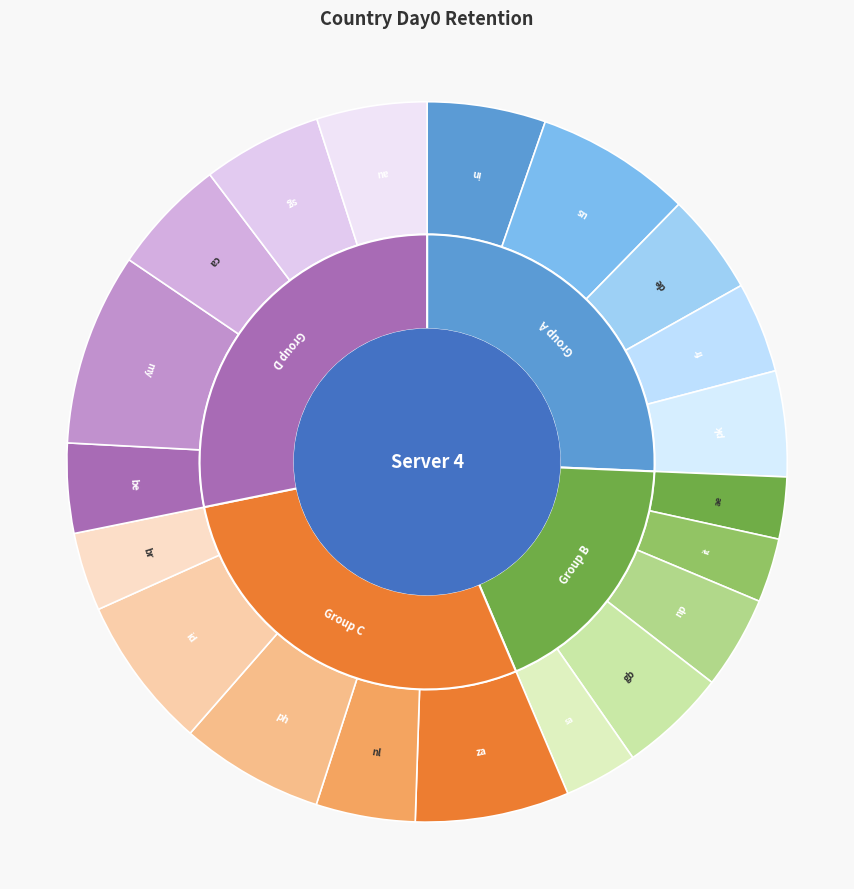

True or false: au accounts for 19% of the total.

False